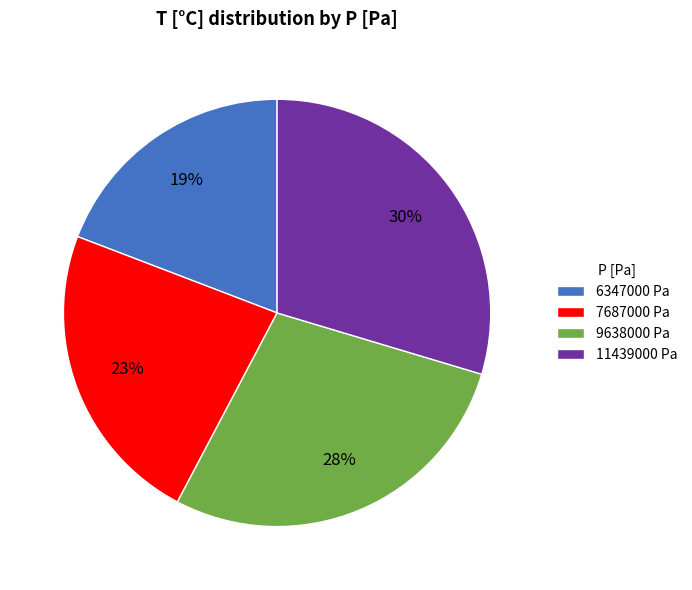

Is it true that 9638000 Pa is 39% of the pie?

False